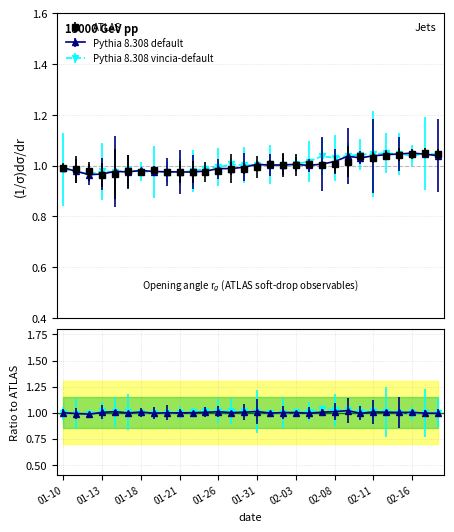

Where is Pythia 8.308 default nearest to the value 1?

2023-02-04